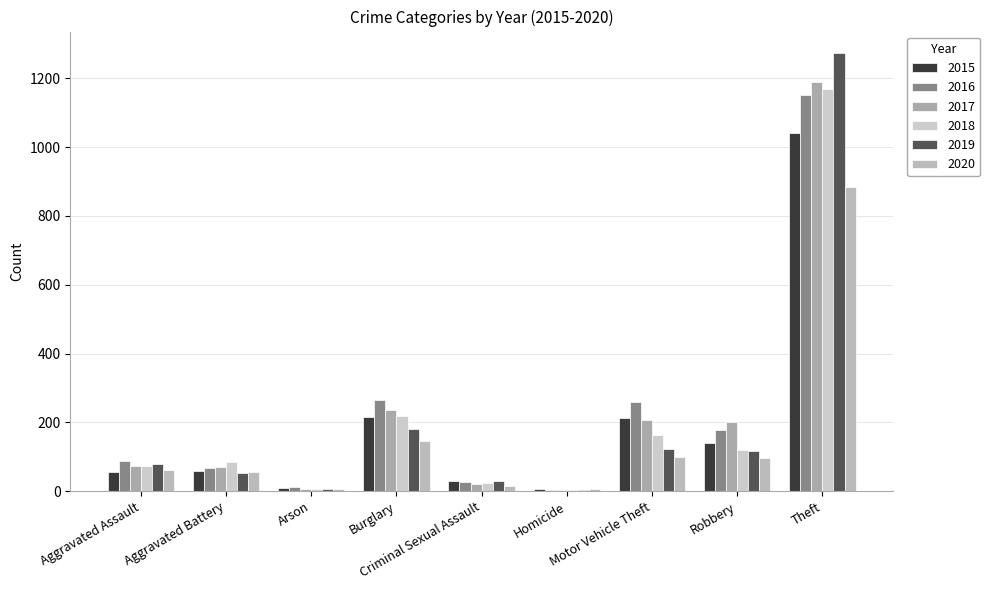

What is the label of the 3rd bar from the right?

Motor Vehicle Theft